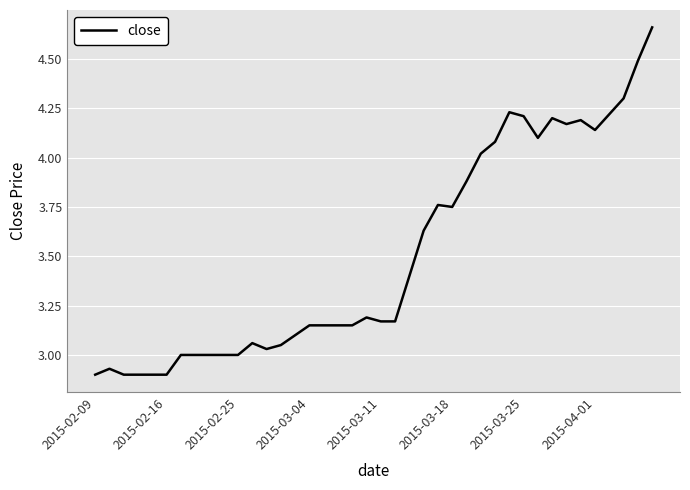

What is the difference between the maximum and minimum values?

1.8